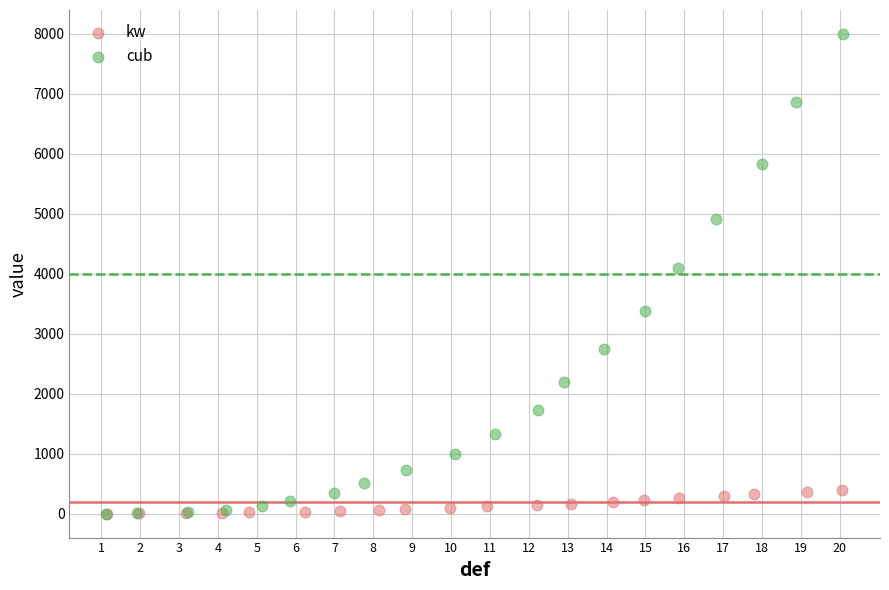

Which series has the widest spread of Y values?

cub